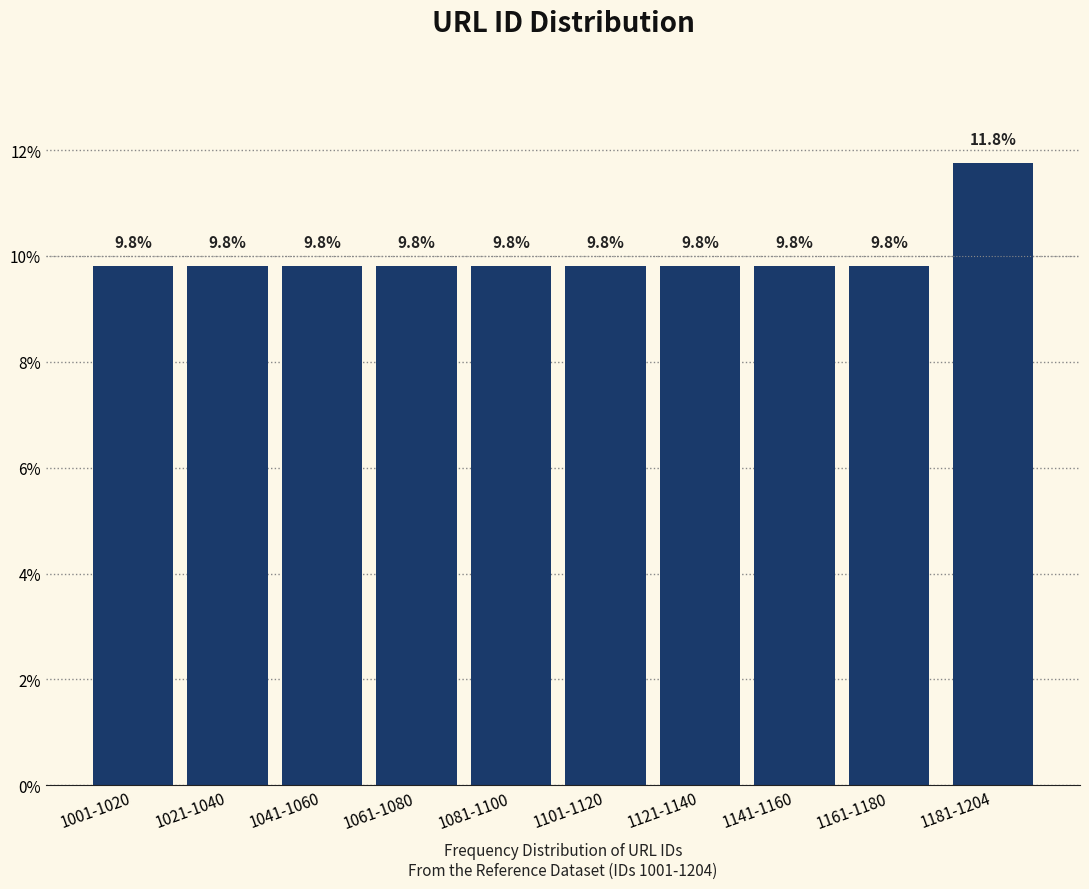

Reading right to left, extract all data points from this chart.

11.8	9.8	9.8	9.8	9.8	9.8	9.8	9.8	9.8	9.8